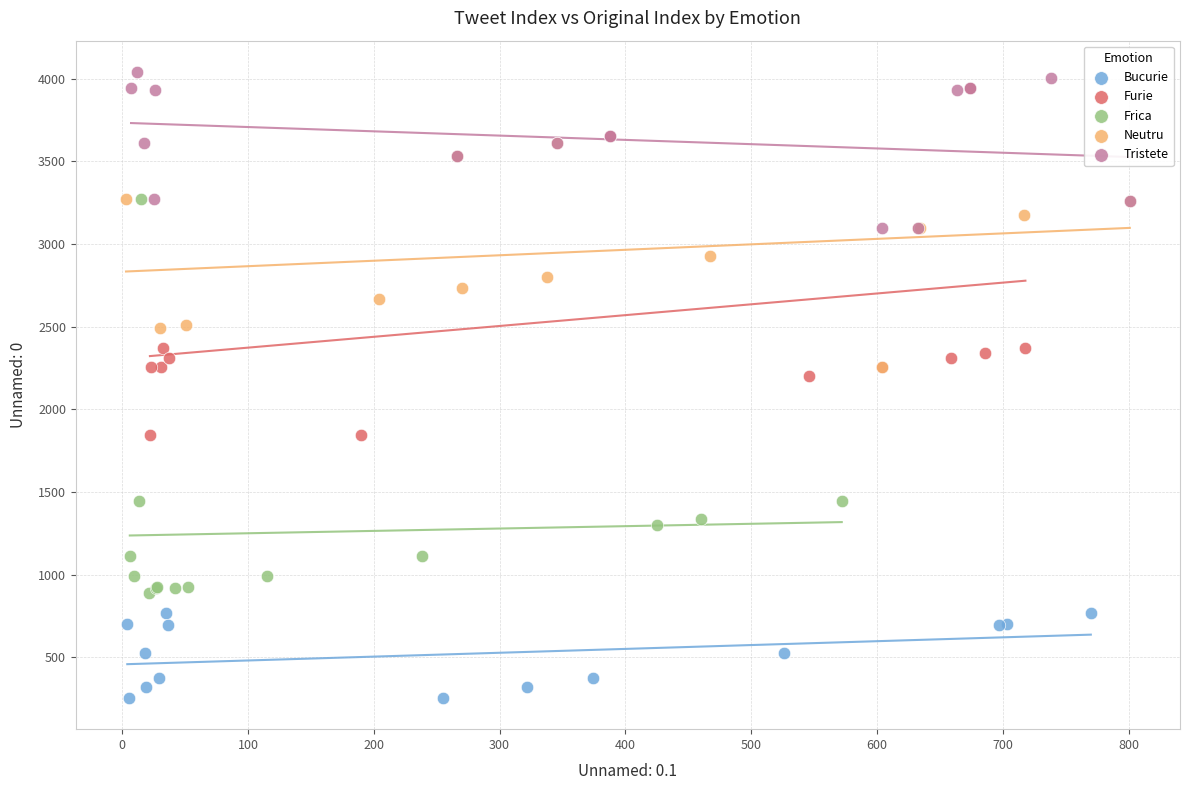

Which series has the largest Y range (max minus min)?

Frica